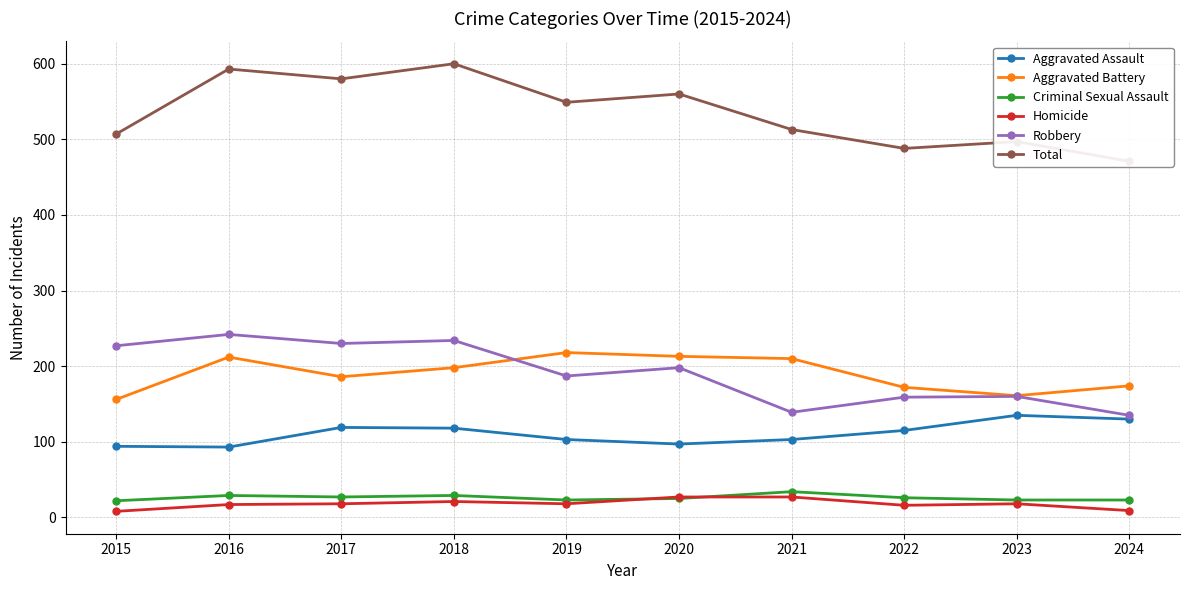

How many data points in Homicide are less than 18?

4